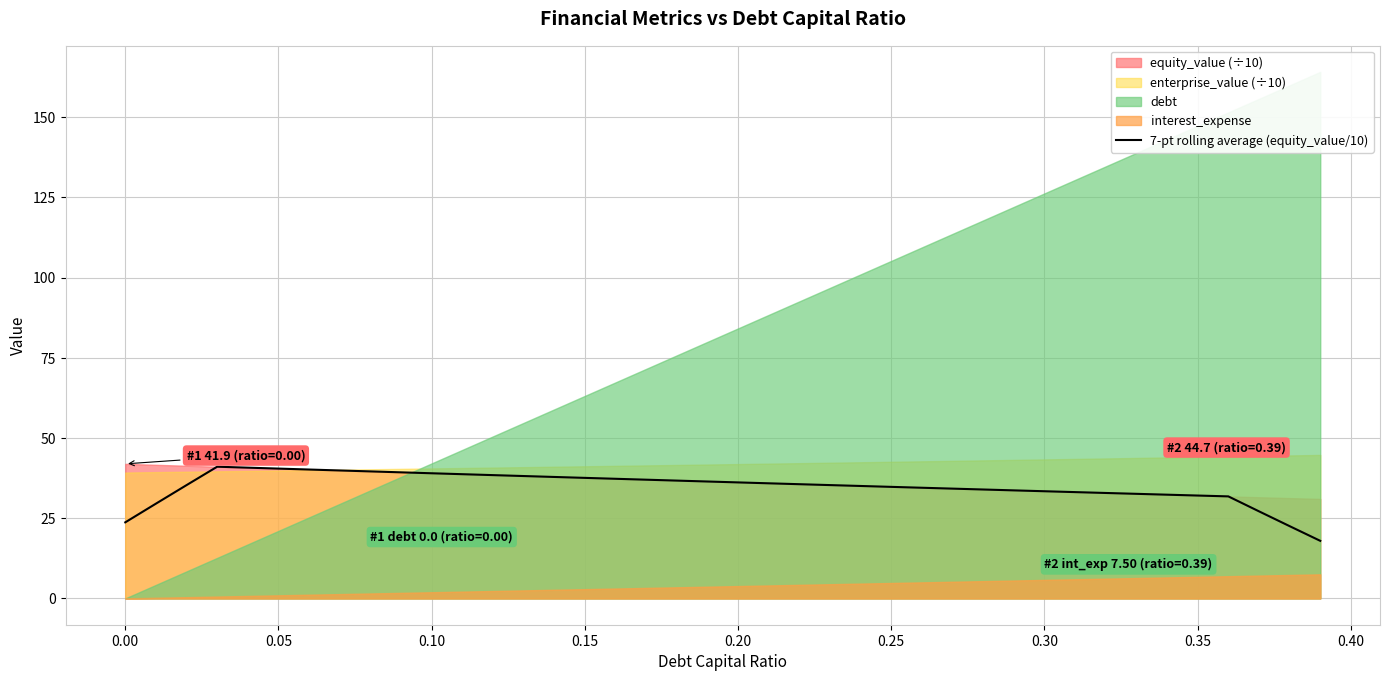

Reading left to right, extract all data points from this chart.

23.7	29.5	35.3	41.1	40.8	40.5	40.2	39.9	39.6	39.3	39.0	38.7	38.4	38.1	37.9	37.6	37.3	37.0	36.7	36.4	36.2	35.9	35.6	35.3	35.0	34.8	34.5	34.2	33.9	33.7	33.4	33.1	32.9	32.6	32.3	32.1	31.8	27.1	22.5	17.9